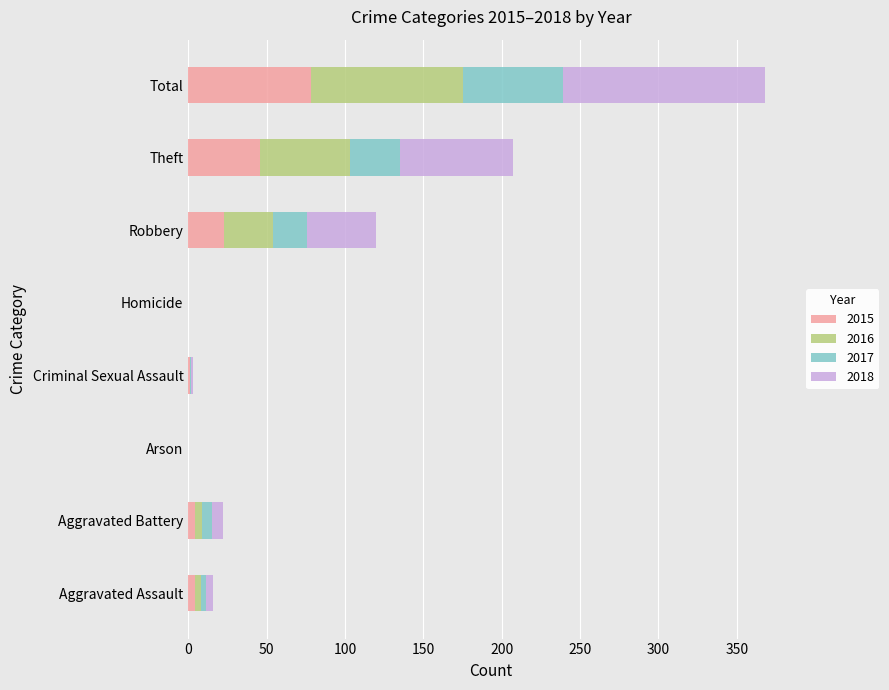

At which label does 2015 reach its peak?

Total